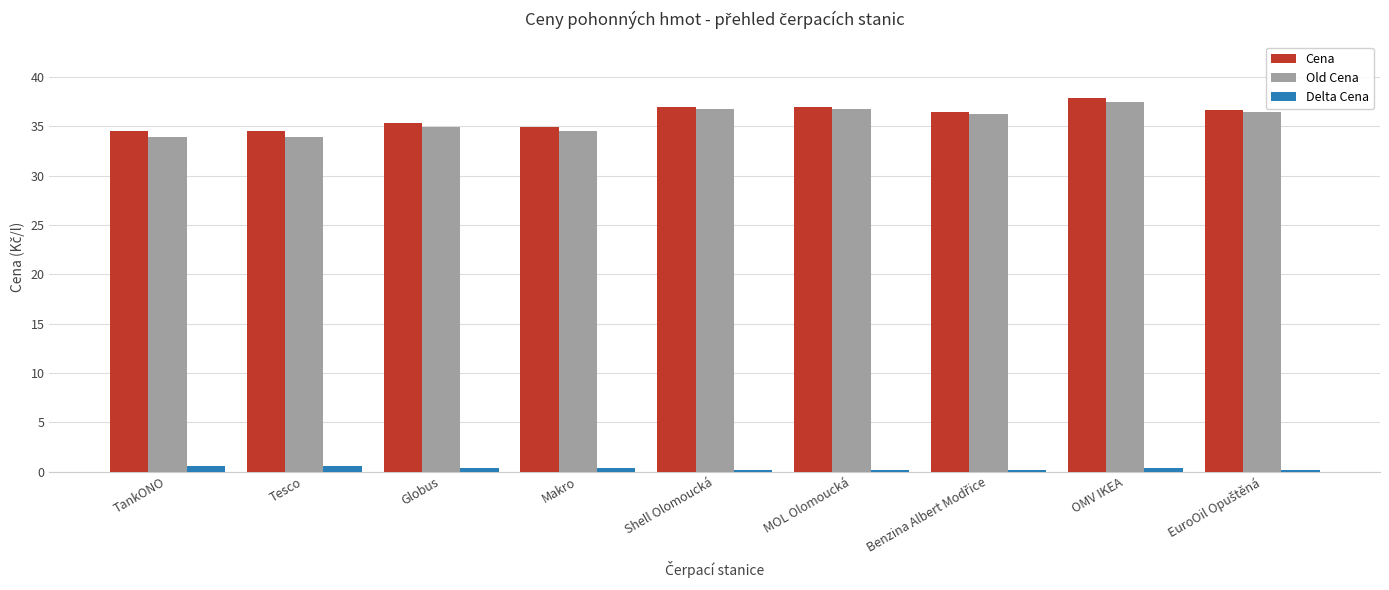

Reading left to right, extract all data points from this chart.

Cena: 34.5	34.5	35.3	34.9	36.9	36.9	36.4	37.9	36.6
Old Cena: 33.9	33.9	34.9	34.5	36.7	36.7	36.2	37.5	36.4
Delta Cena: 0.6	0.6	0.4	0.4	0.2	0.2	0.2	0.4	0.2